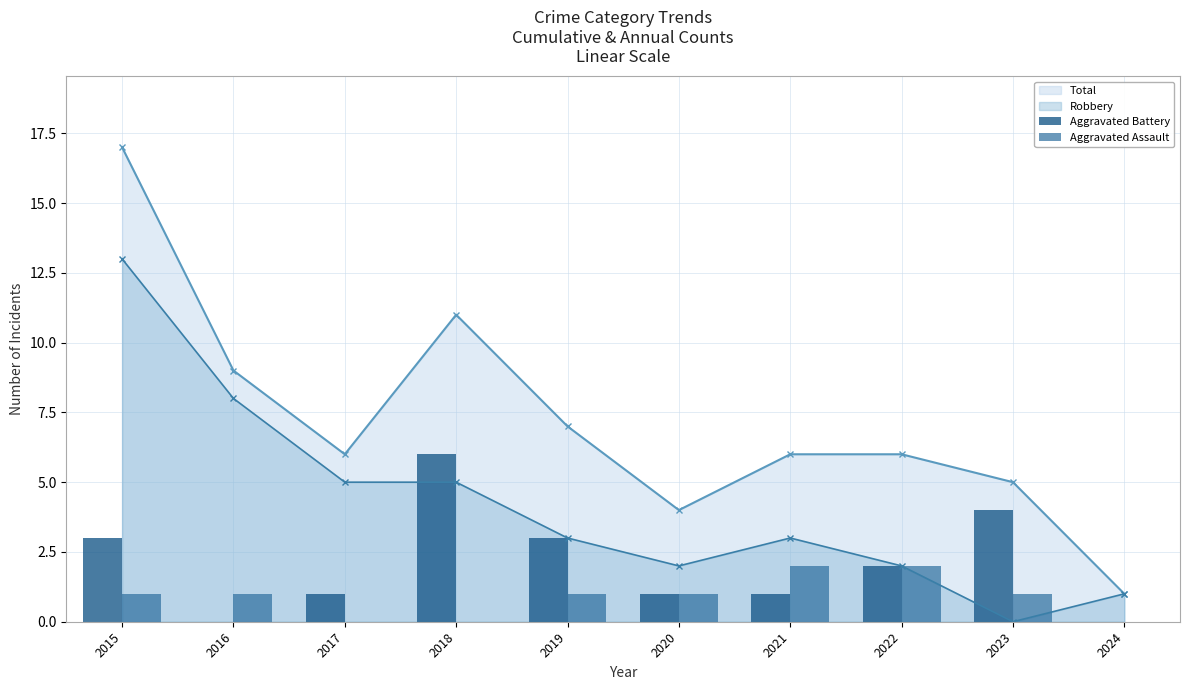

How many positive values does the Robbery series have?

9